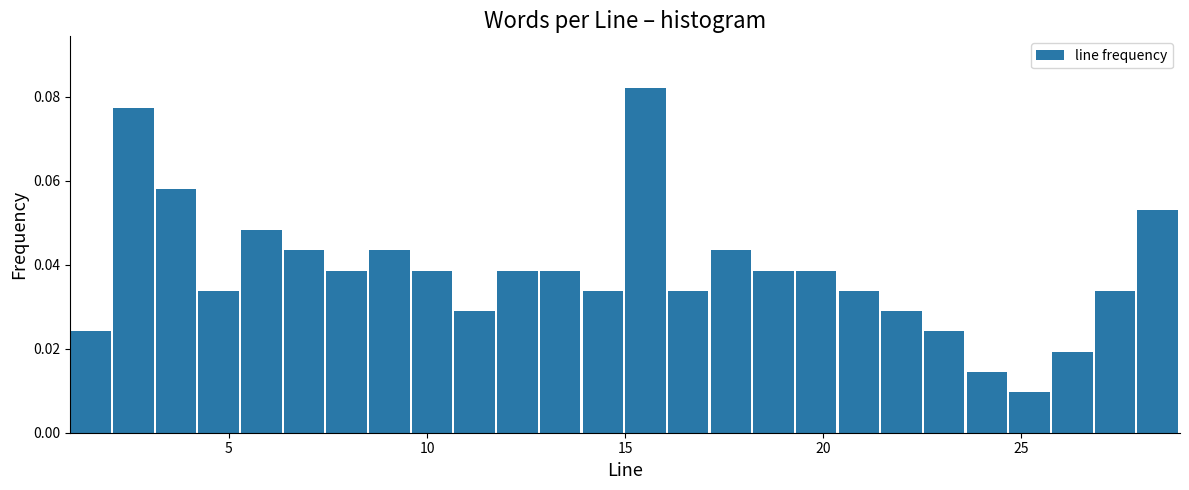

Around what value on the x-axis is the tallest bar? Give the approximate position of its centre, as read against the axis.

15.5